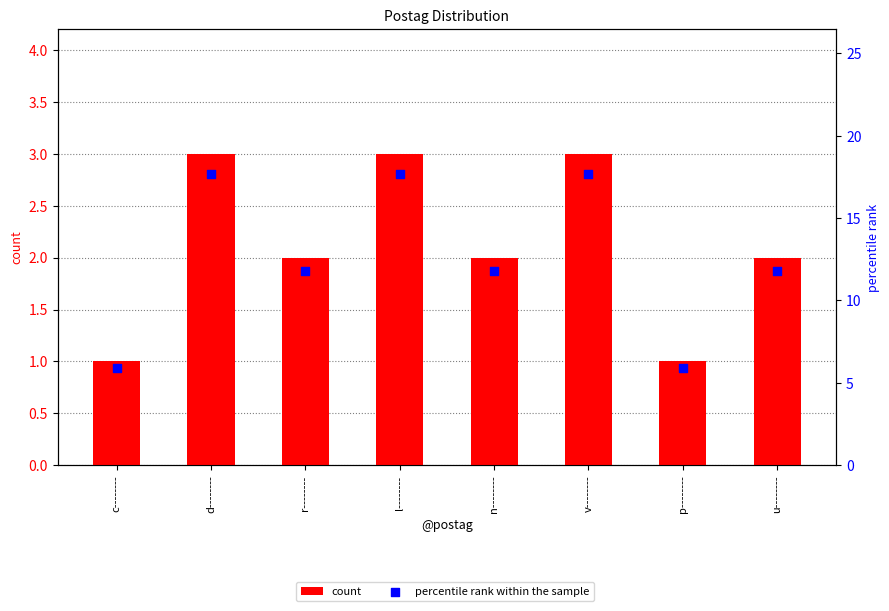

Is the value of count at n-------- greater than the value of percentile rank within the sample at c--------?

No